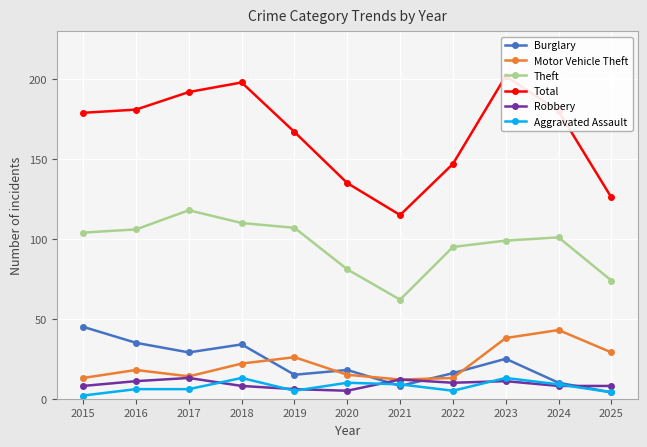

True or false: Theft and Robbery cross at least once.

False